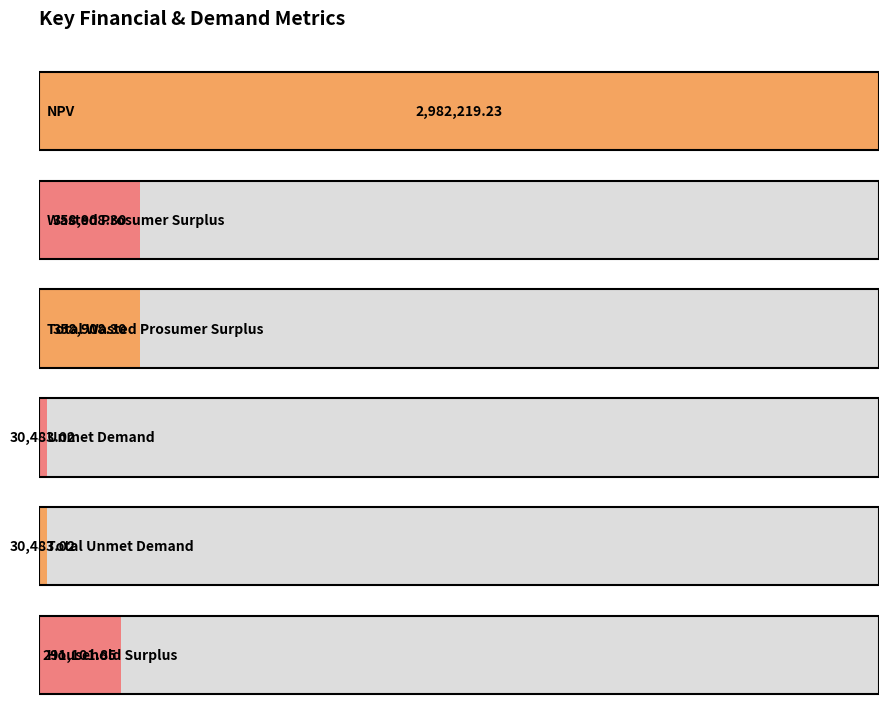

How many bars are there in total?

6